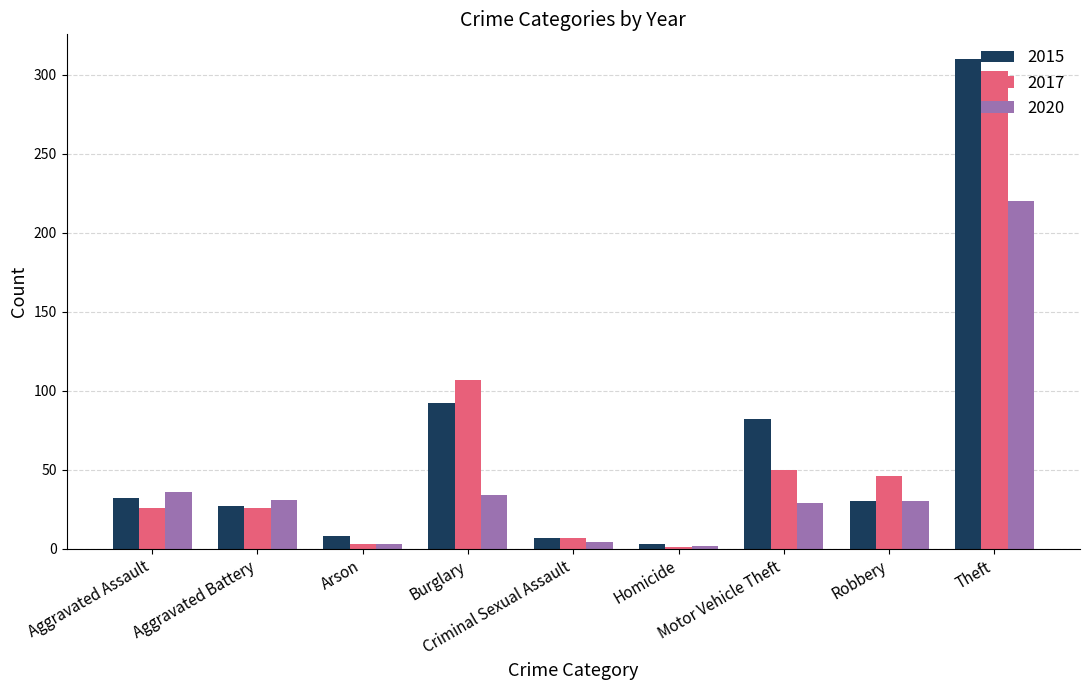

Count the number of data series in this chart.

3